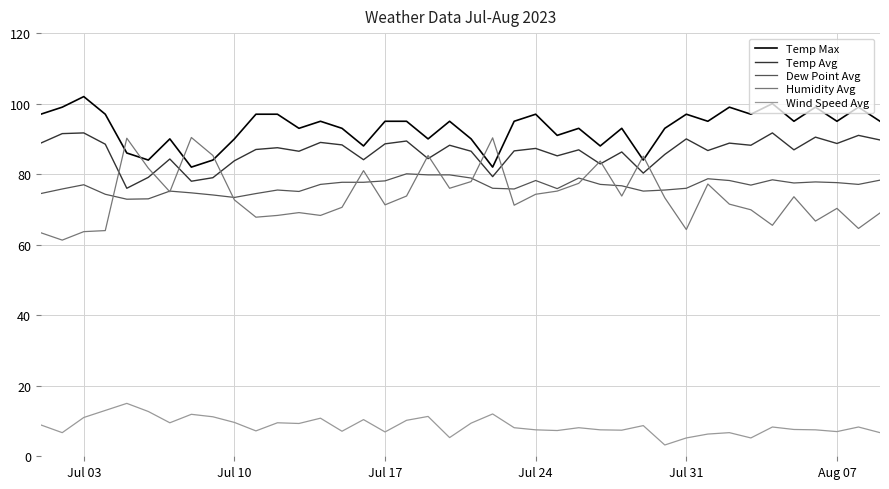

Which series has the widest spread of values?

Humidity Avg